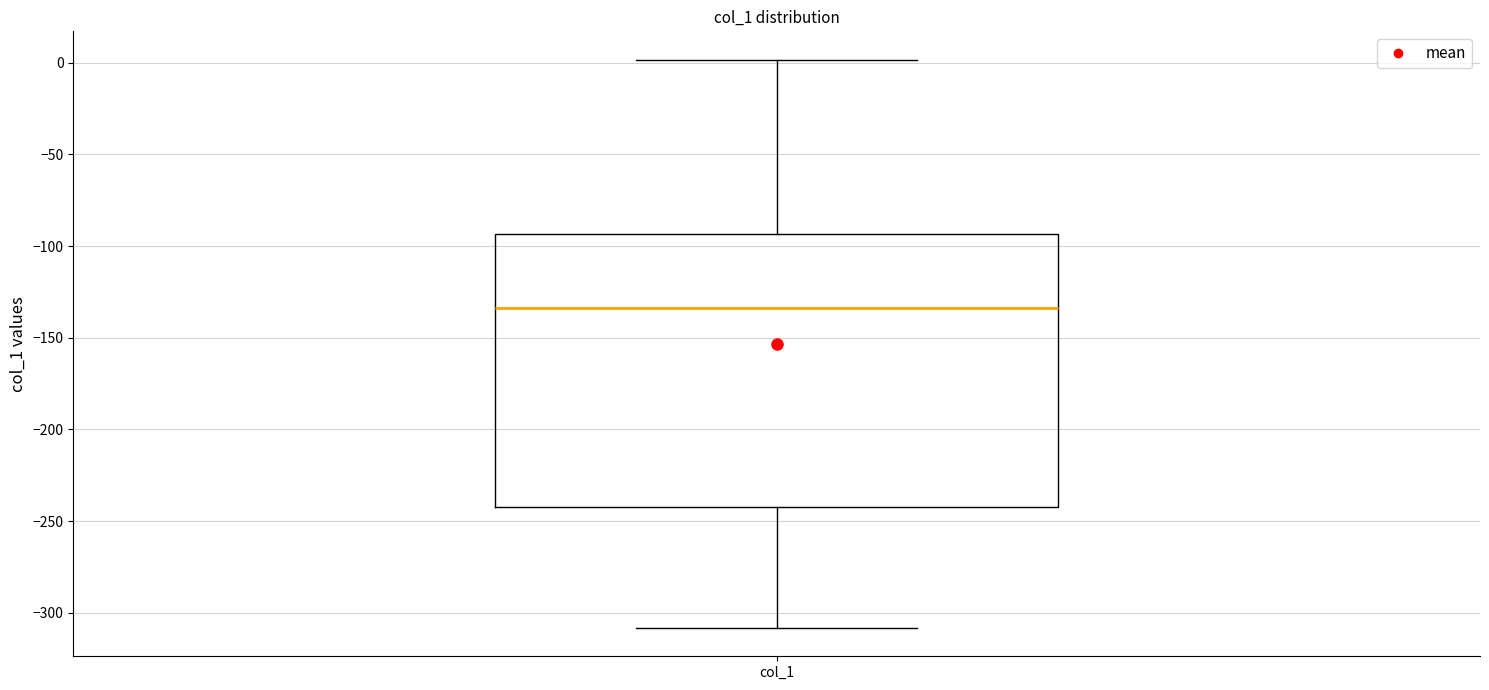

Transcribe this box plot: give where the median line is, the range the box spans, and where the two whiskers end, as read against the y-axis. The values are not printed on the chart, so give them approximately, as read against the axis.

median -135, box -240 to -95, whiskers -310 to 0